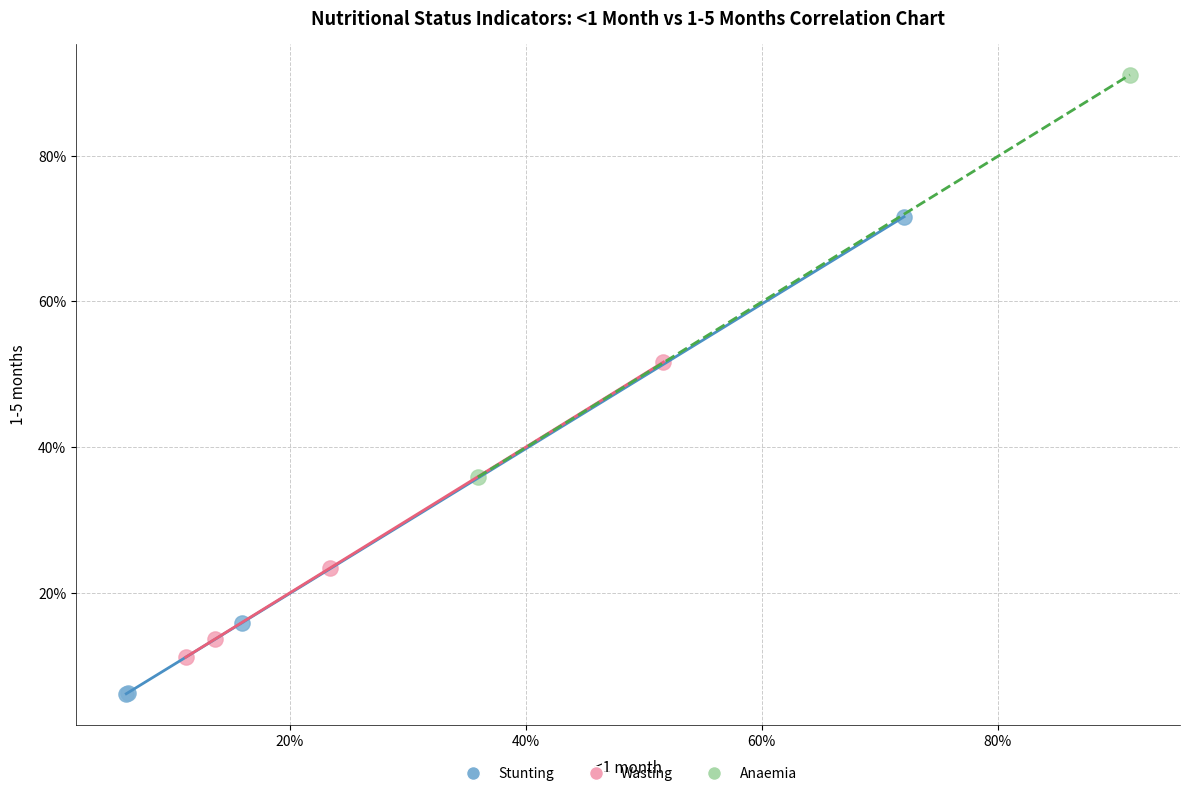

Which series reaches the maximum Y coordinate?

Anaemia